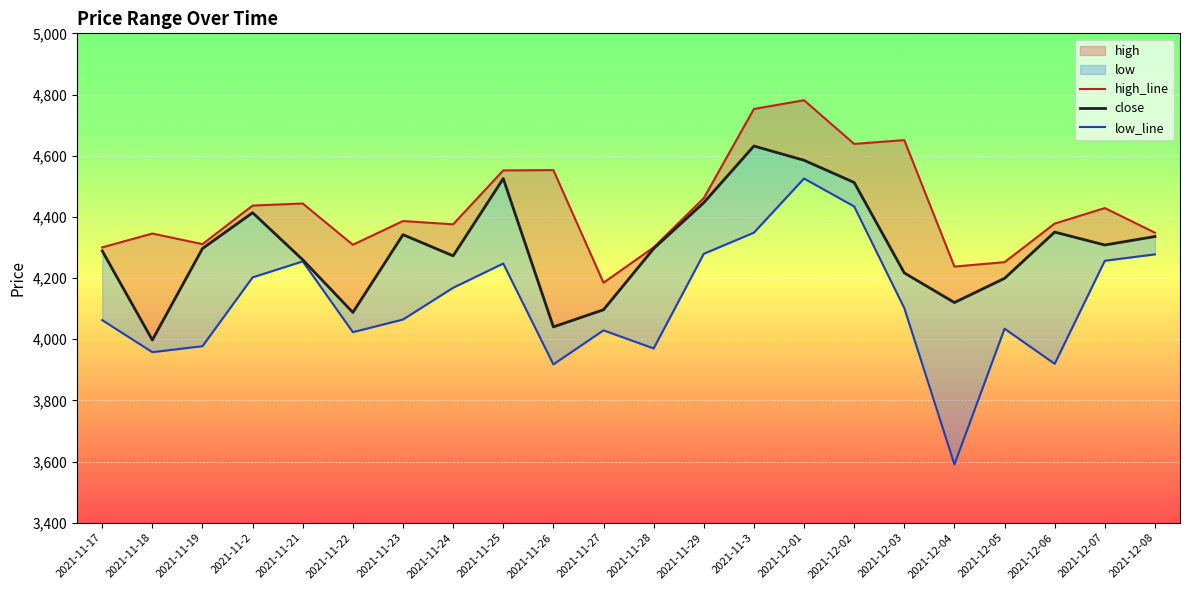

The low_line series shows 6070.2 at 2021-11-28. True or false?

False